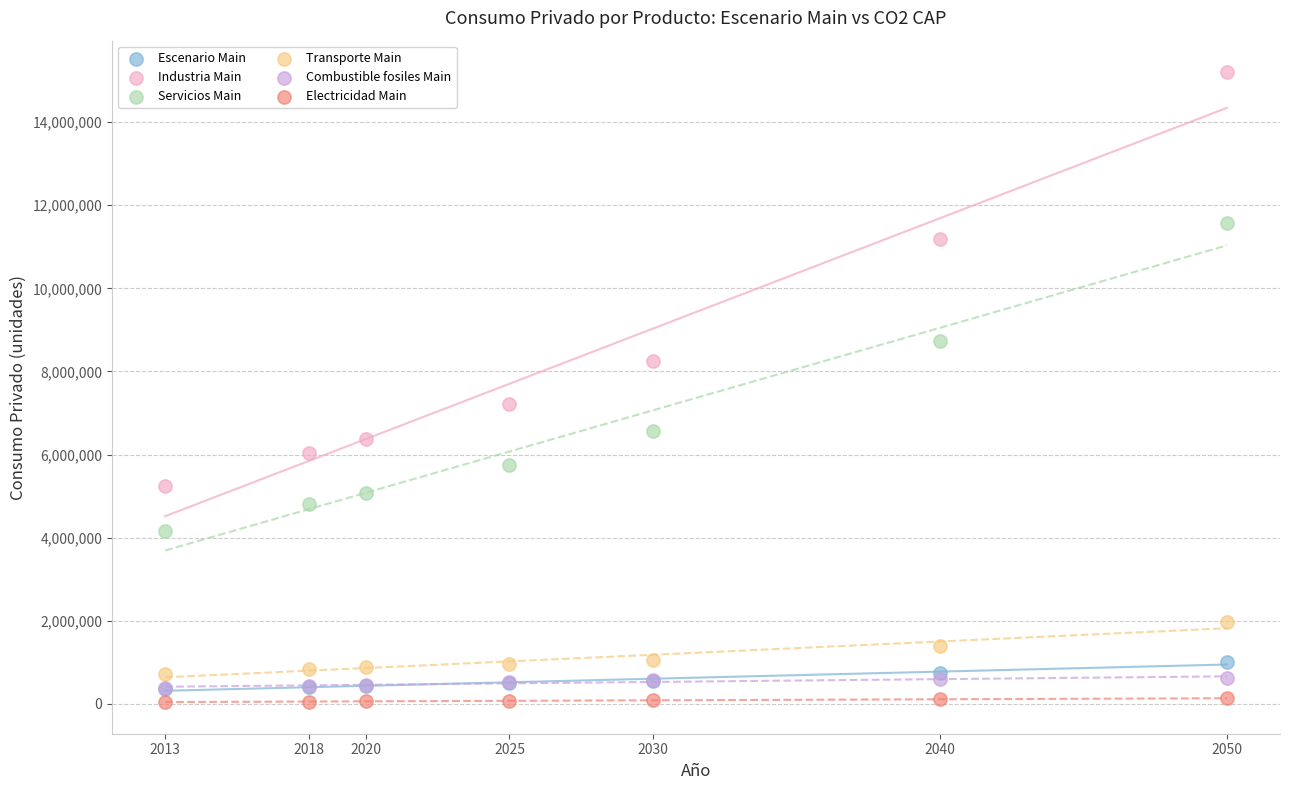

Which series reaches the minimum Y coordinate?

Electricidad Main